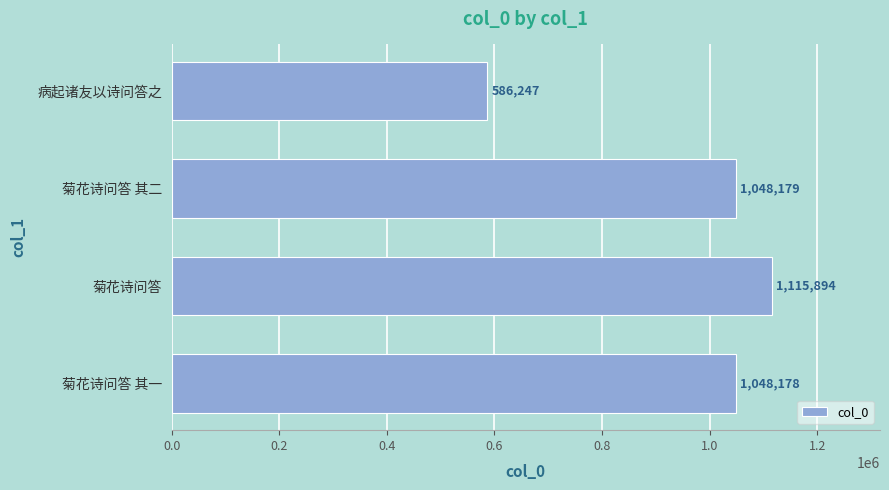

Where is the data nearest to the value 851070?

菊花诗问答 其一